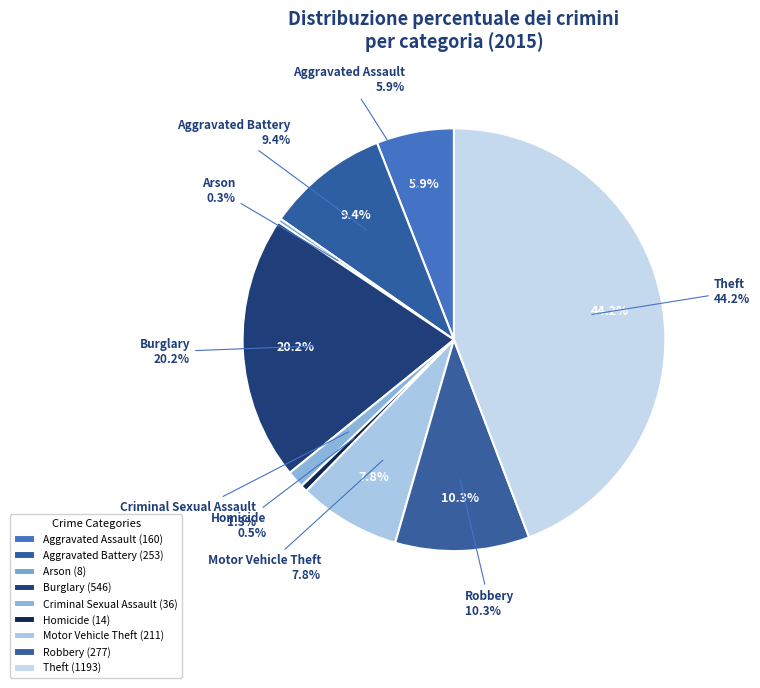

Combined, do Criminal Sexual Assault and Arson account for over 50%?

No